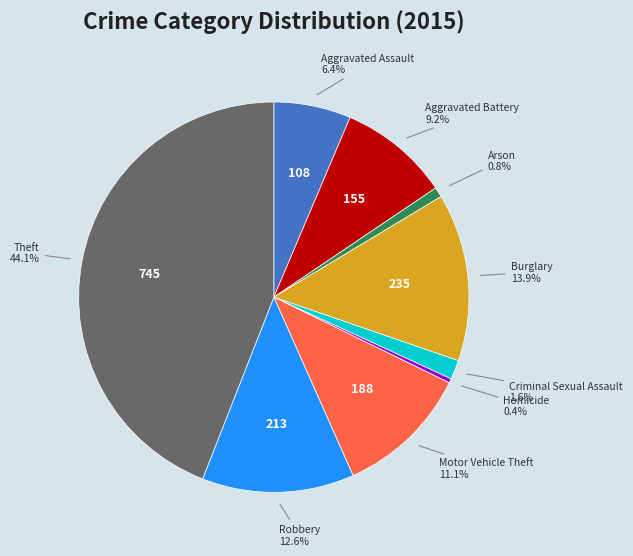

Which category has the biggest portion of the pie?

Theft